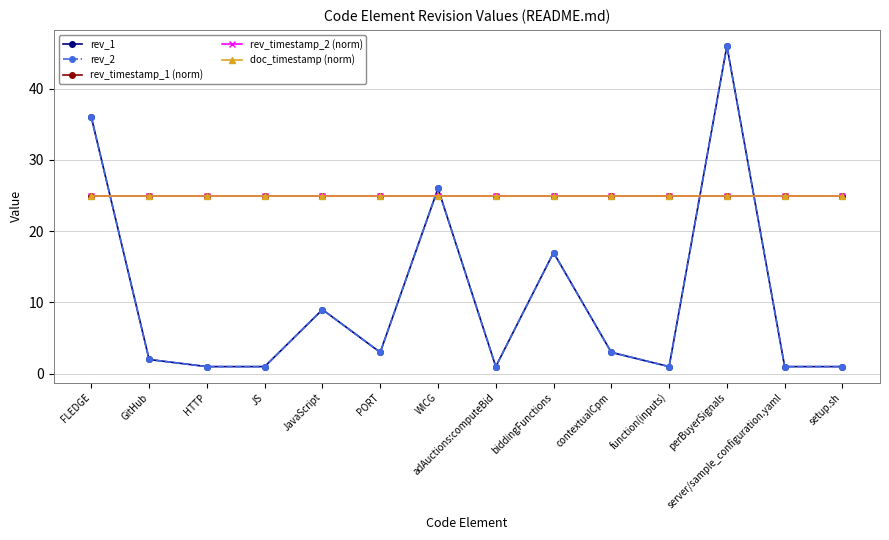

Between JS and PORT, which is larger?

PORT